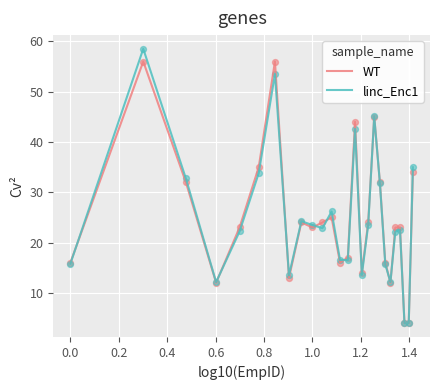

What are all the series names shown in the legend?

WT, linc_Enc1